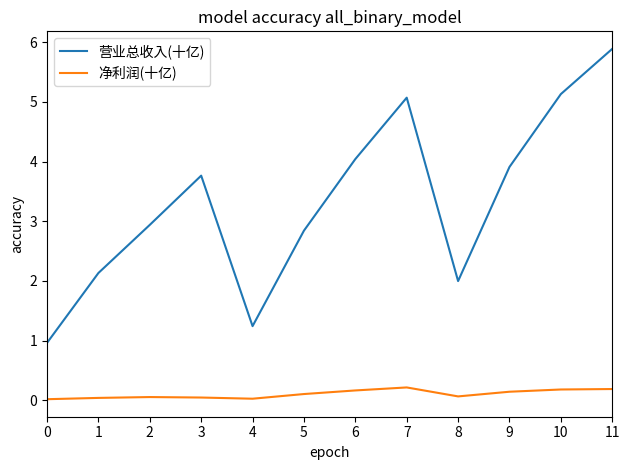

At which label is 营业总收入(十亿) closest to 3?

2